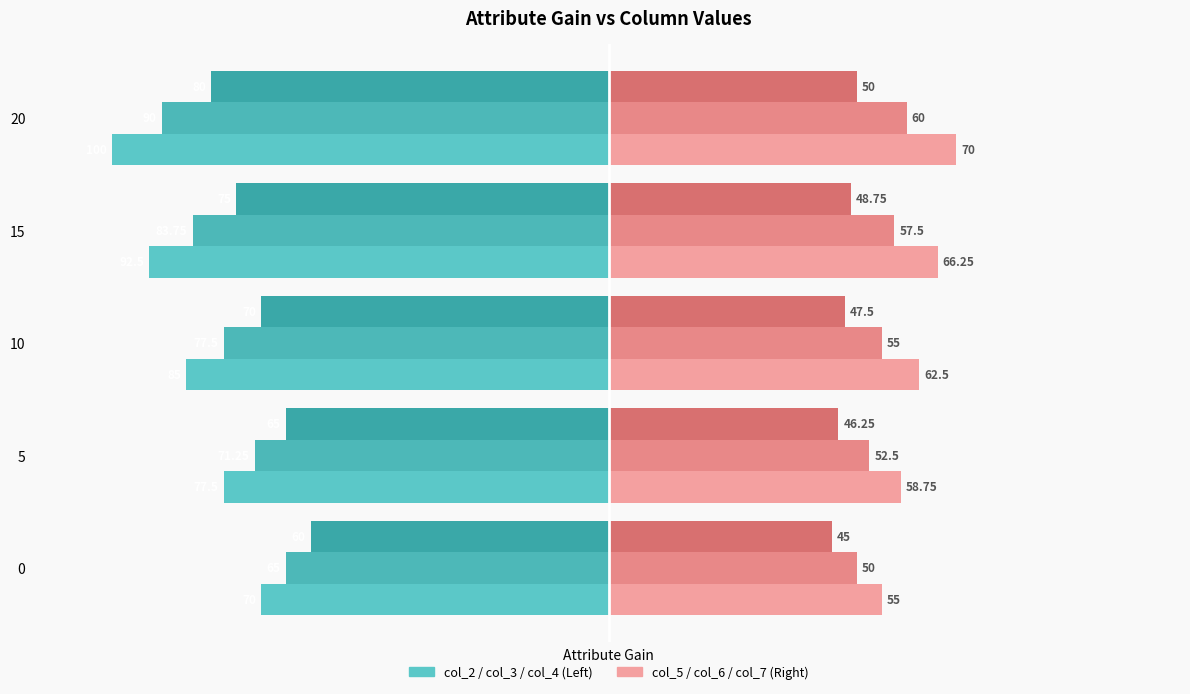

What is the greatest value displayed?

70.0